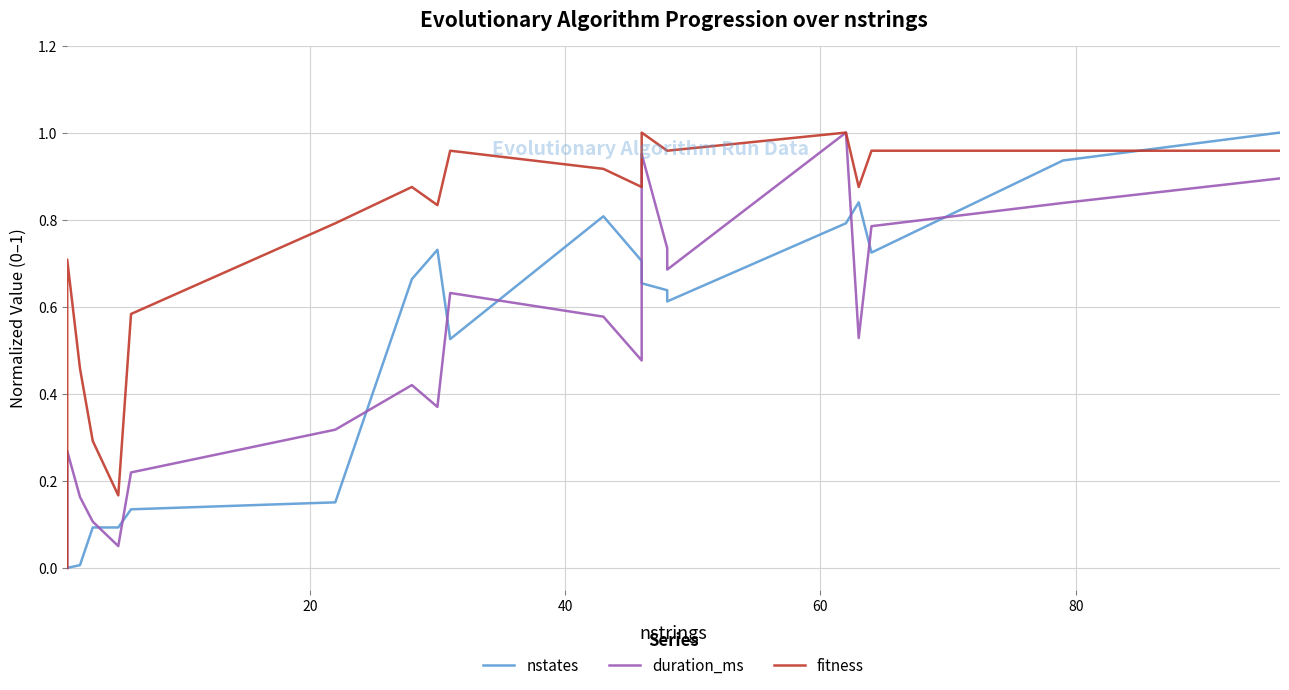

What is the sum of all duration_ms values?

10.0